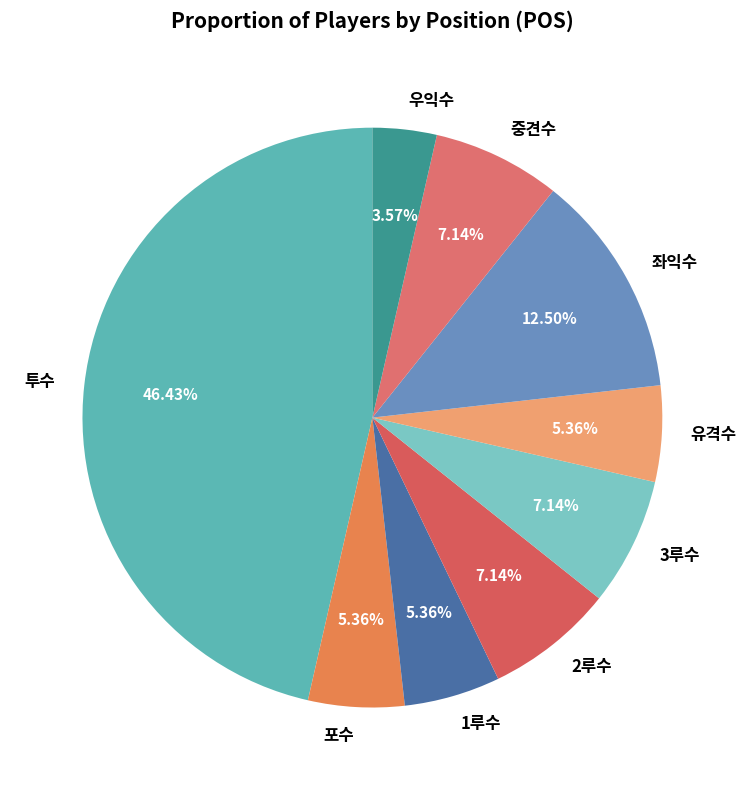

Approximately how many times larger is the value at 1루수 compared to 우익수?

1.5